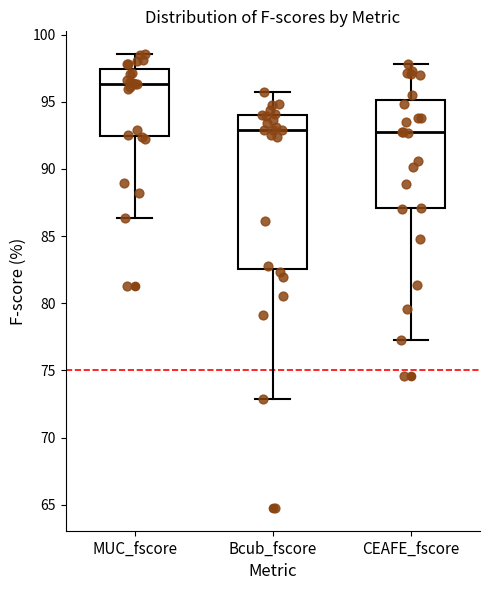

Which box is the tallest, from its lower edge to its upper edge?

Bcub_fscore